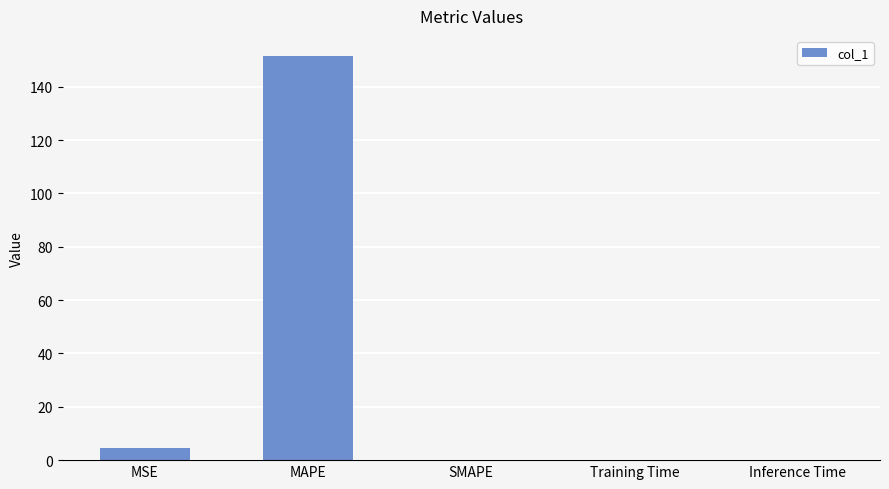

How many series are shown in this chart?

1